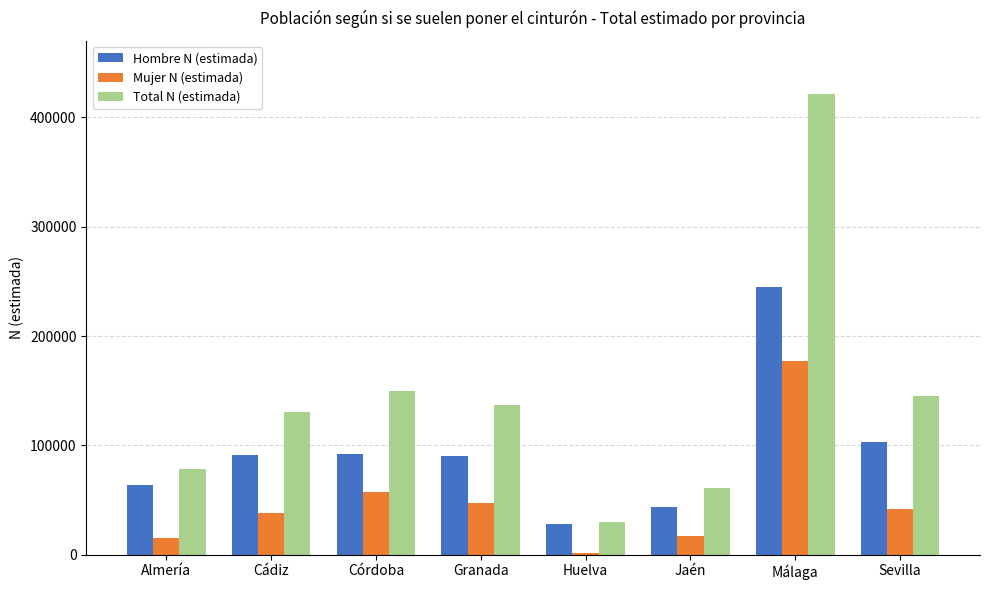

At which category is the sum across all series the highest?

Málaga